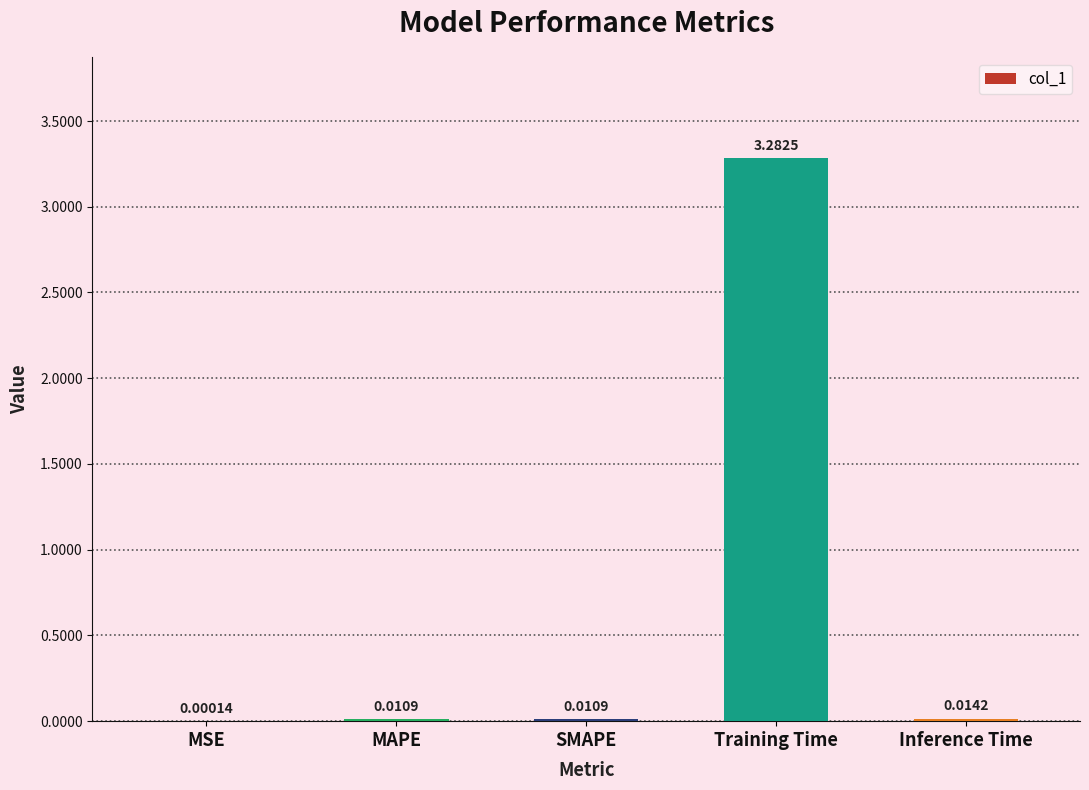

Between Inference Time and Training Time, which is larger?

Training Time